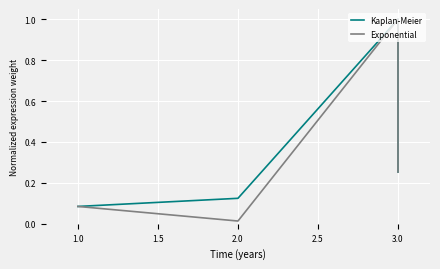

How many series are shown in this chart?

2